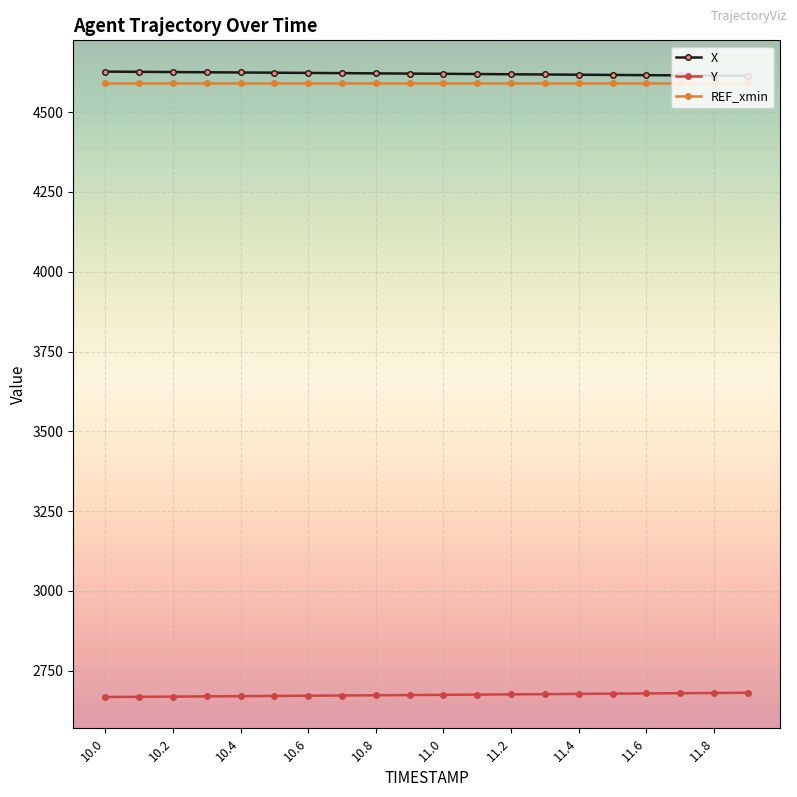

What is the smallest value displayed?

2667.6